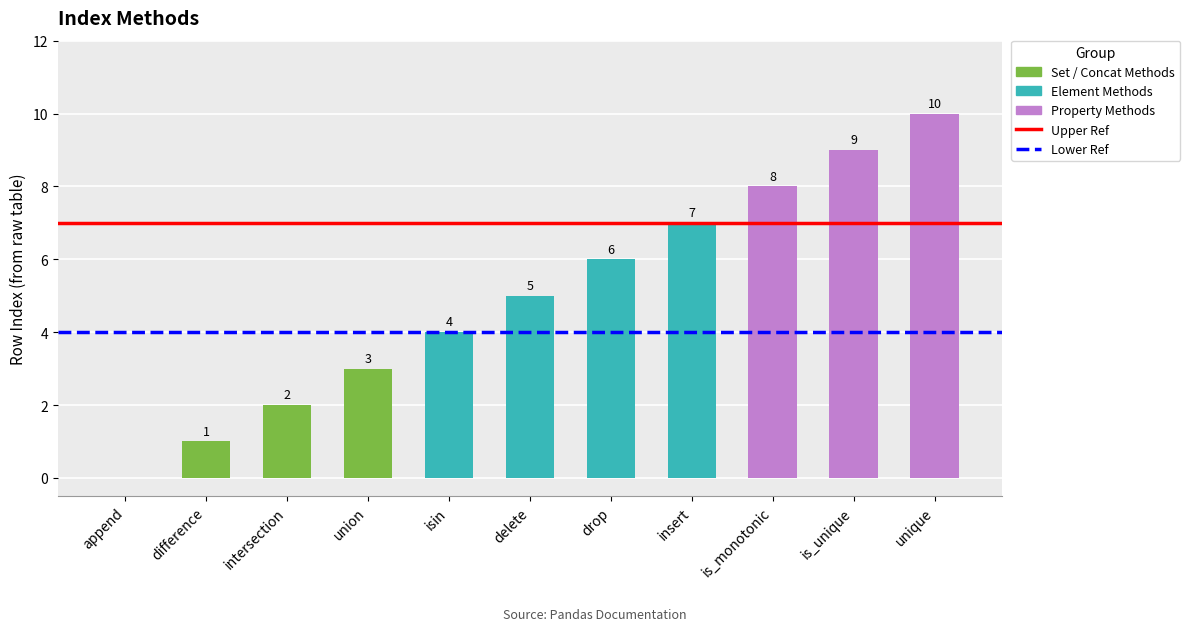

Approximately how many times larger is the value at delete compared to union?

1.7